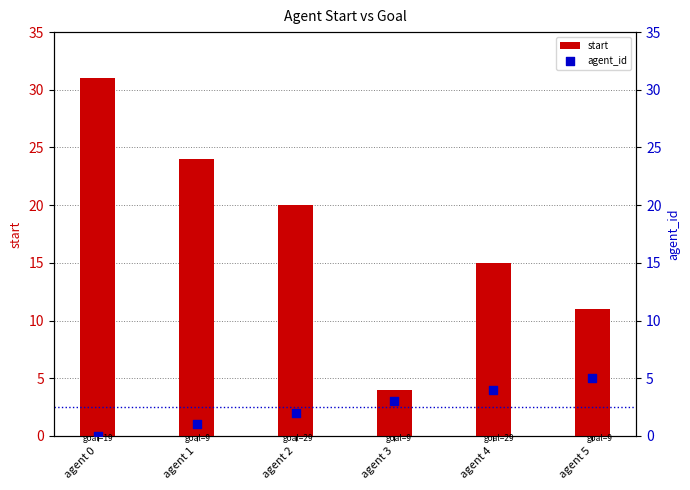

What is the total value across all series at agent 0?

31